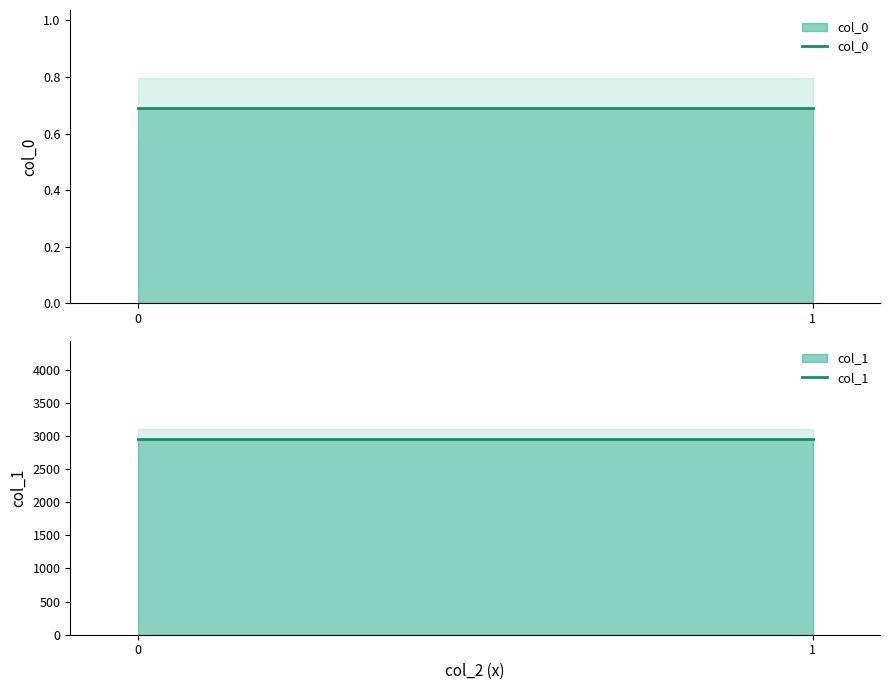

The value of col_0 at 1 is 1.0. True or false?

False